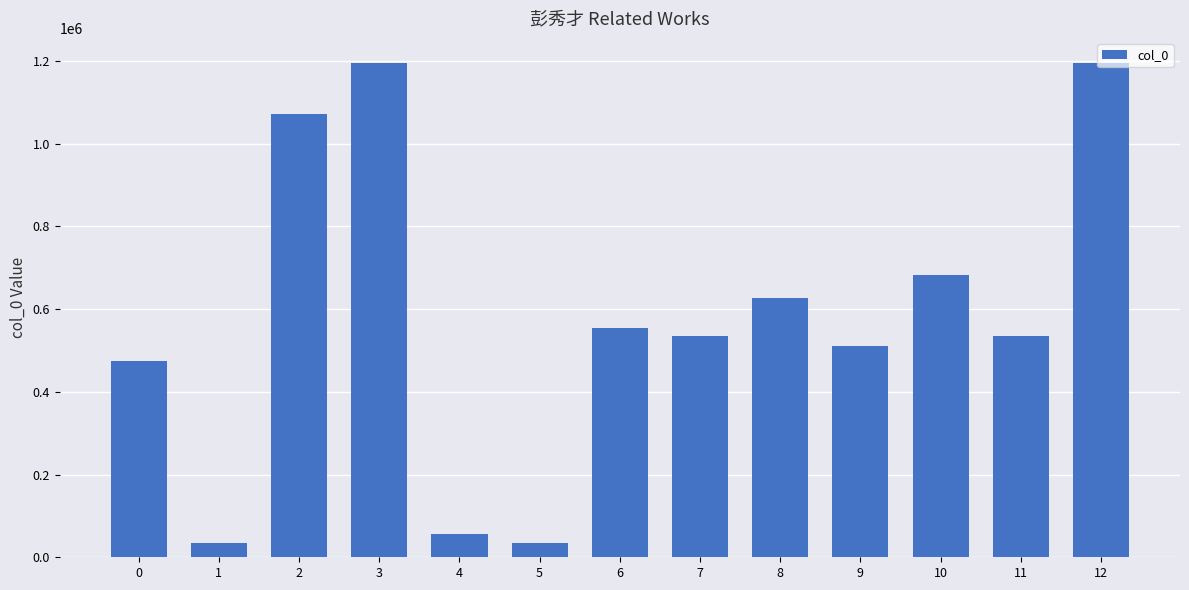

Are the bars grouped side by side (vs. stacked)?

No